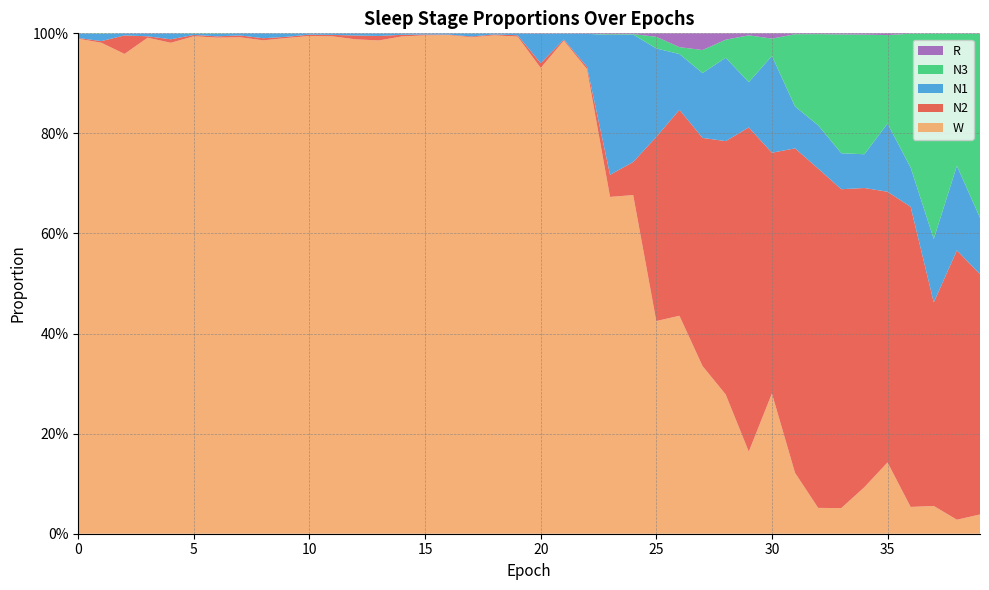

Reading right to left, what are all the values shown in this chart?

N1: 39=0.1	38=0.2	37=0.1	36=0.1	35=0.1	34=0.1	33=0.1	32=0.1	31=0.1	30=0.2	29=0.1	28=0.2	27=0.1	26=0.1	25=0.2	24=0.3	23=0.3	22=0.1	21=0.0	20=0.1	19=0.0	18=0.0	17=0.0	16=0.0	15=0.0	14=0.0	13=0.0	12=0.0	11=0.0	10=0.0	9=0.0	8=0.0	7=0.0	6=0.0	5=0.0	4=0.0	3=0.0	2=0.0	1=0.0	0=0.0
N2: 39=0.5	38=0.5	37=0.4	36=0.6	35=0.5	34=0.6	33=0.6	32=0.7	31=0.6	30=0.5	29=0.6	28=0.5	27=0.5	26=0.4	25=0.4	24=0.1	23=0.0	22=0.0	21=0.0	20=0.0	19=0.0	18=0.0	17=0.0	16=0.0	15=0.0	14=0.0	13=0.0	12=0.0	11=0.0	10=0.0	9=0.0	8=0.0	7=0.0	6=0.0	5=0.0	4=0.0	3=0.0	2=0.0	1=0.0	0=0.0
N3: 39=0.4	38=0.3	37=0.4	36=0.3	35=0.2	34=0.2	33=0.2	32=0.2	31=0.1	30=0.0	29=0.1	28=0.0	27=0.0	26=0.0	25=0.0	24=0.0	23=0.0	22=0.0	21=0.0	20=0.0	19=0.0	18=0.0	17=0.0	16=0.0	15=0.0	14=0.0	13=0.0	12=0.0	11=0.0	10=0.0	9=0.0	8=0.0	7=0.0	6=0.0	5=0.0	4=0.0	3=0.0	2=0.0	1=0.0	0=0.0
R: 39=0.0	38=0.0	37=0.0	36=0.0	35=0.0	34=0.0	33=0.0	32=0.0	31=0.0	30=0.0	29=0.0	28=0.0	27=0.0	26=0.0	25=0.0	24=0.0	23=0.0	22=0.0	21=0.0	20=0.0	19=0.0	18=0.0	17=0.0	16=0.0	15=0.0	14=0.0	13=0.0	12=0.0	11=0.0	10=0.0	9=0.0	8=0.0	7=0.0	6=0.0	5=0.0	4=0.0	3=0.0	2=0.0	1=0.0	0=0.0
W: 39=0.0	38=0.0	37=0.1	36=0.1	35=0.1	34=0.1	33=0.1	32=0.1	31=0.1	30=0.3	29=0.2	28=0.3	27=0.3	26=0.4	25=0.4	24=0.7	23=0.7	22=0.9	21=1.0	20=0.9	19=1.0	18=1.0	17=1.0	16=1.0	15=1.0	14=1.0	13=1.0	12=1.0	11=1.0	10=1.0	9=1.0	8=1.0	7=1.0	6=1.0	5=1.0	4=1.0	3=1.0	2=1.0	1=1.0	0=1.0